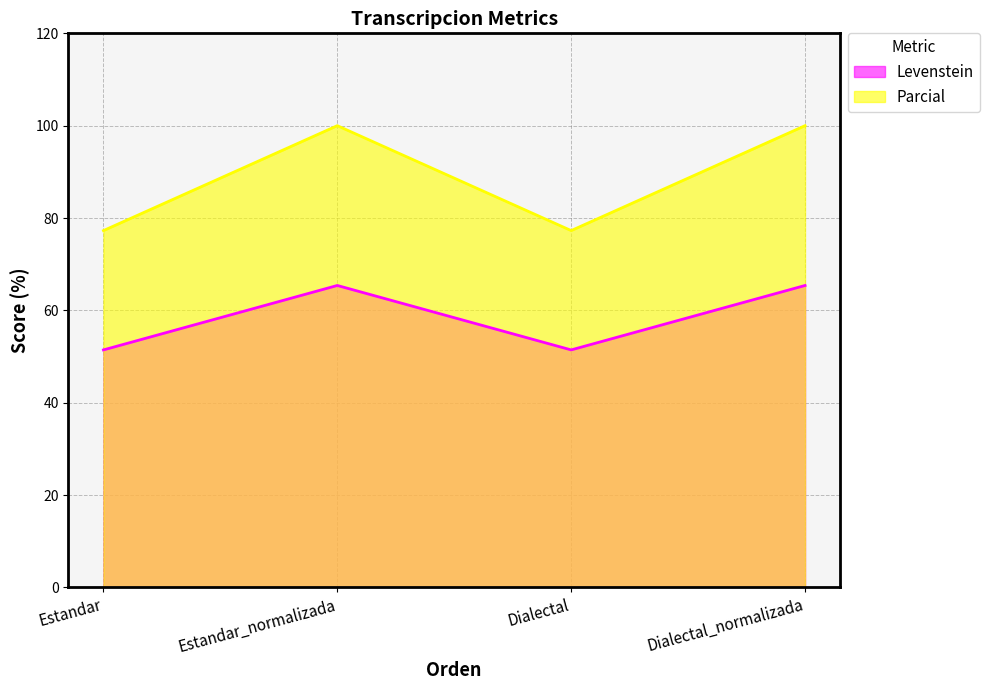

What are all the series names shown in the legend?

Levenstein, Parcial